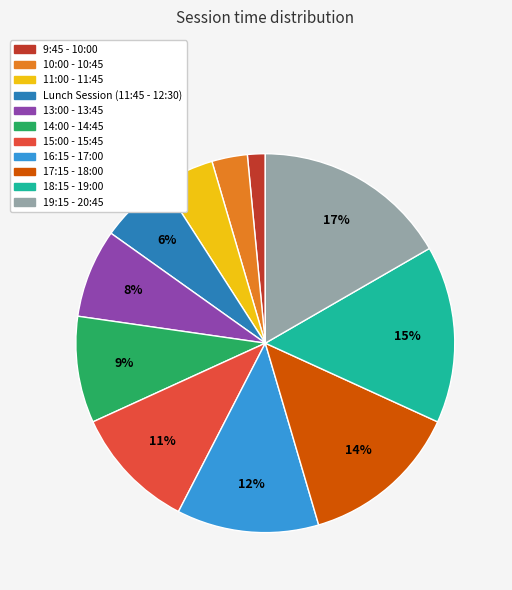

Approximately how many times larger is the value at 14:00 - 14:45 compared to 10:00 - 10:45?

3.0